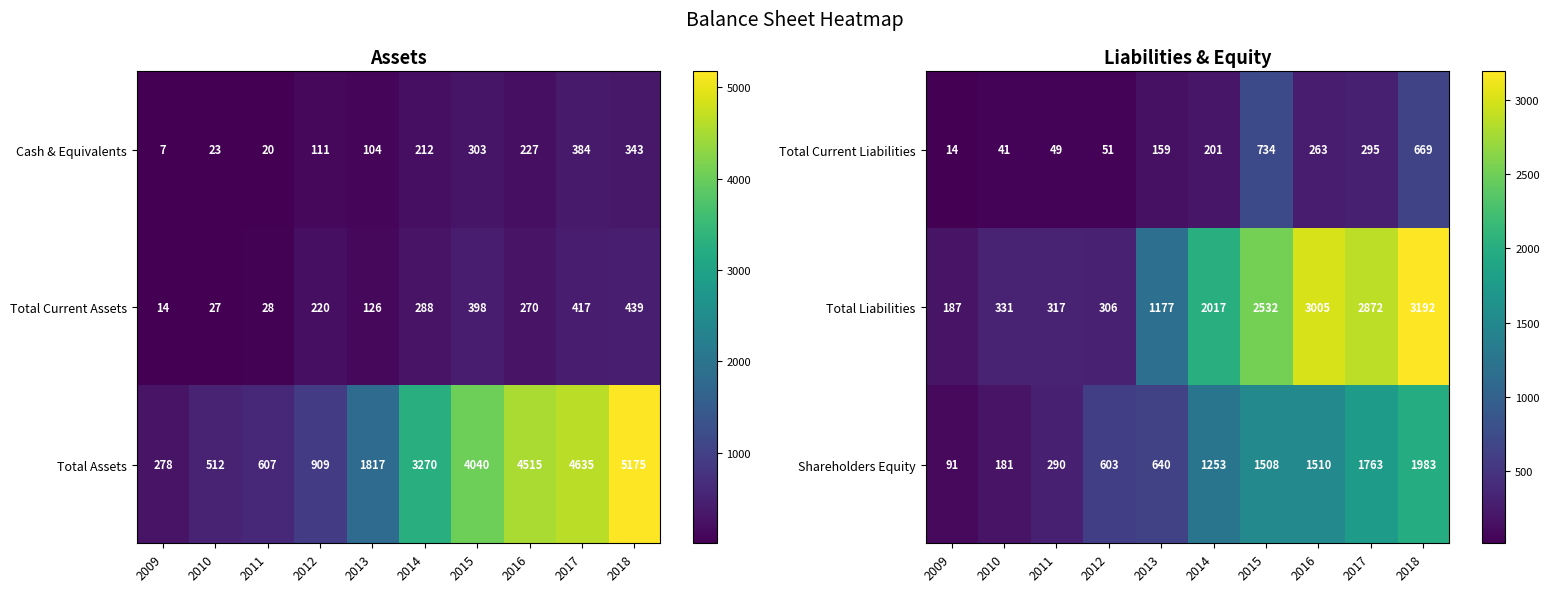

What is the difference between the maximum and minimum values in the Total Liabilities series?

3005